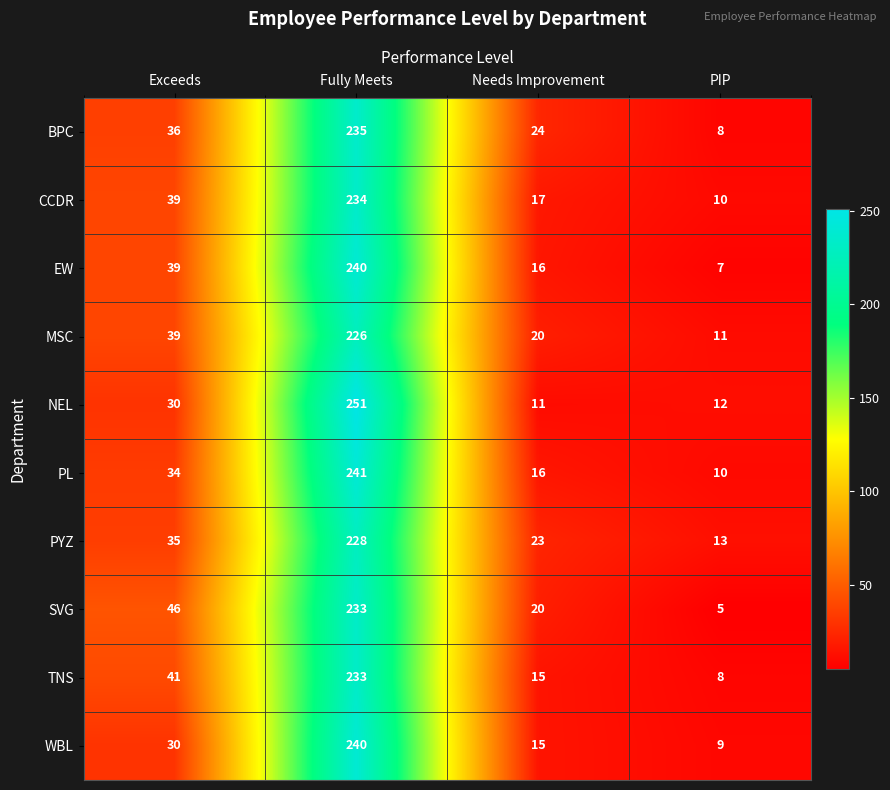

What is the difference between the second highest and second lowest values in the SVG series?

26